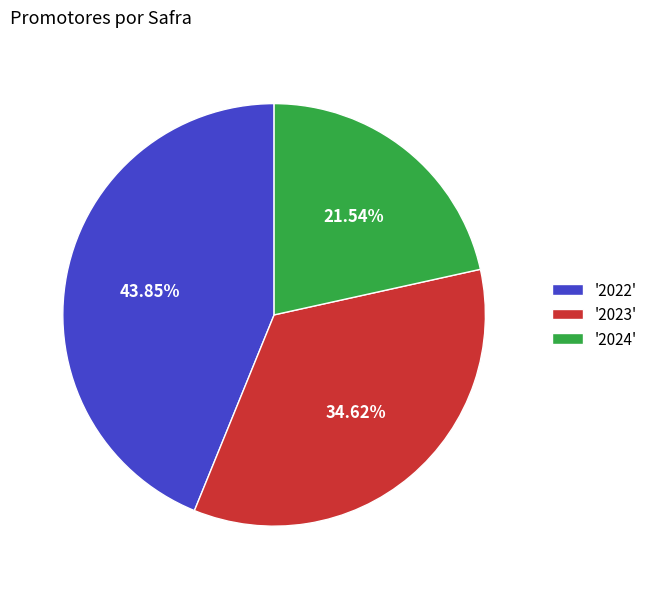

Do '2024' and '2022' together represent more than half of the pie?

Yes